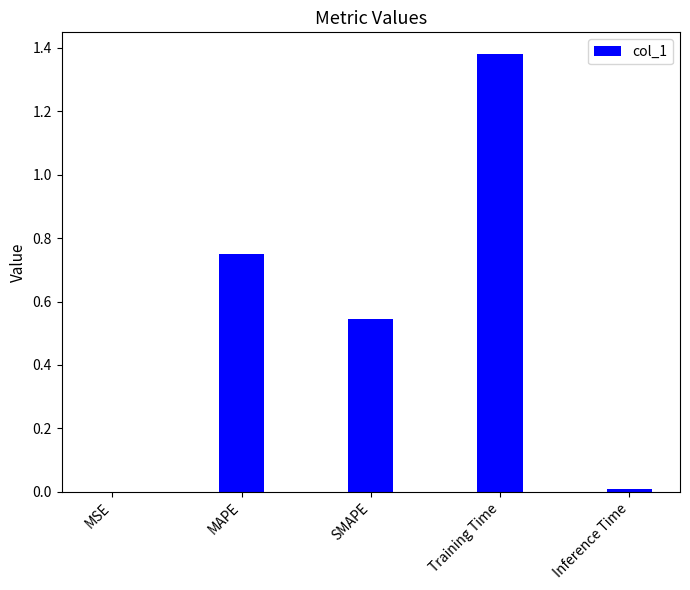

Count the number of categories in the chart.

5